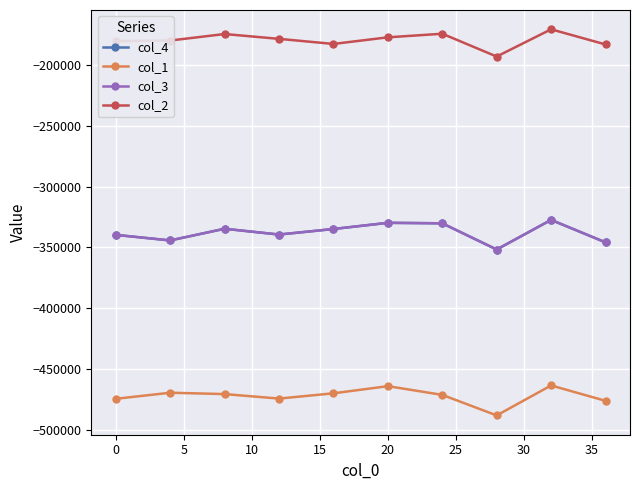

Is this an area chart (filled region under the line)?

No